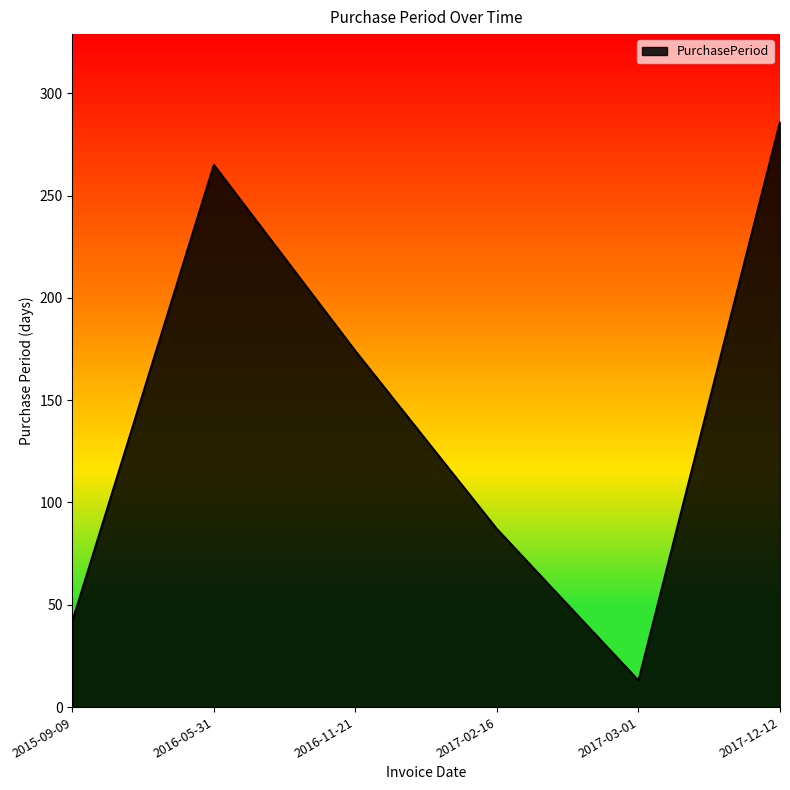

How many lines are shown in the chart?

1